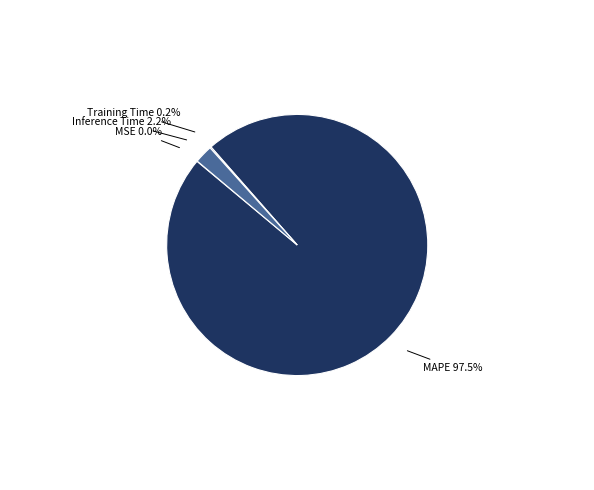

What percentage do Inference Time and MAPE together represent?

99.8%